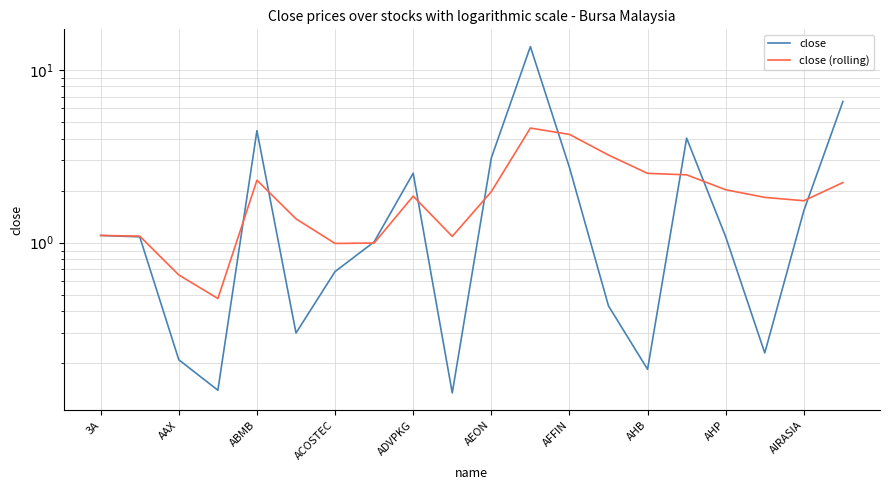

What is the approximate value of close at AEON?

3.1